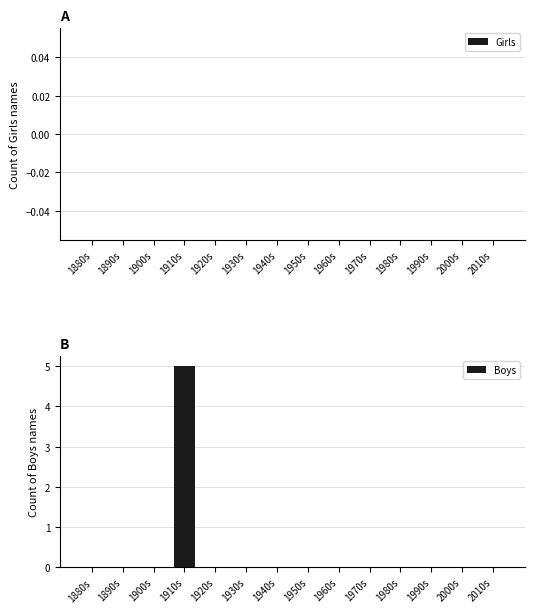

Is it true that the value at 1930s is -3?

False